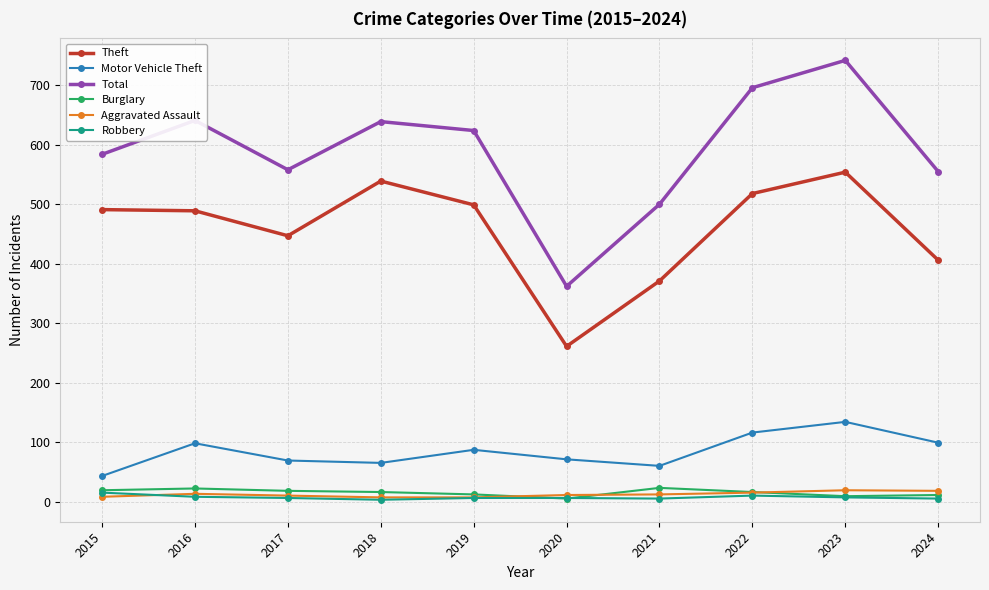

Which series has the widest spread of values?

Total